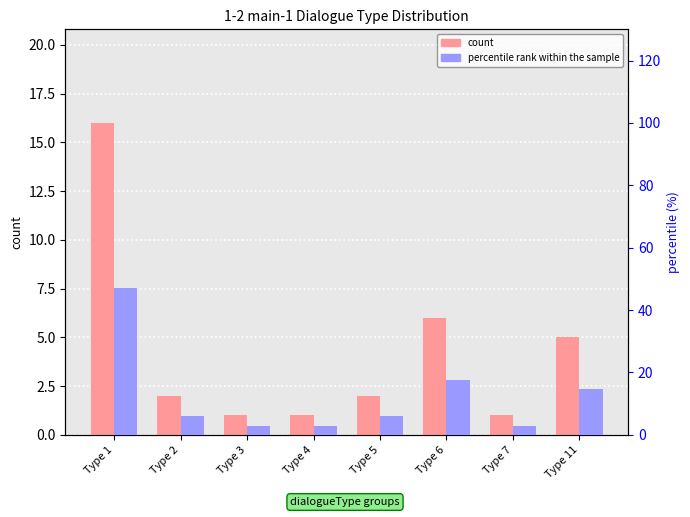

The value of count at Type 3 is 1.0. True or false?

True